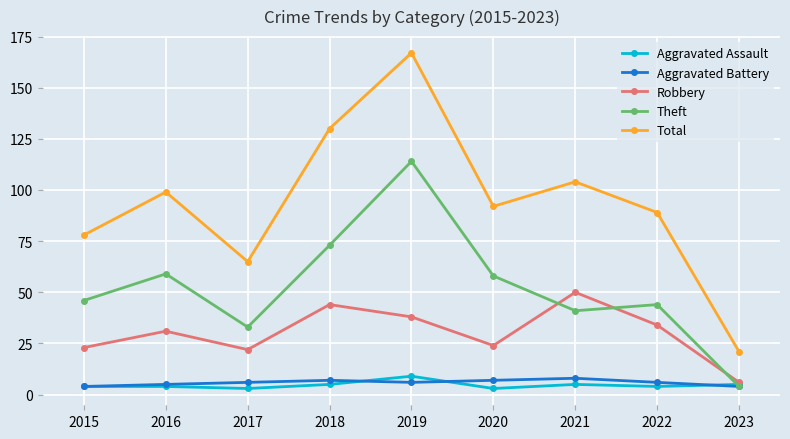

At which label does Robbery reach its peak?

2021